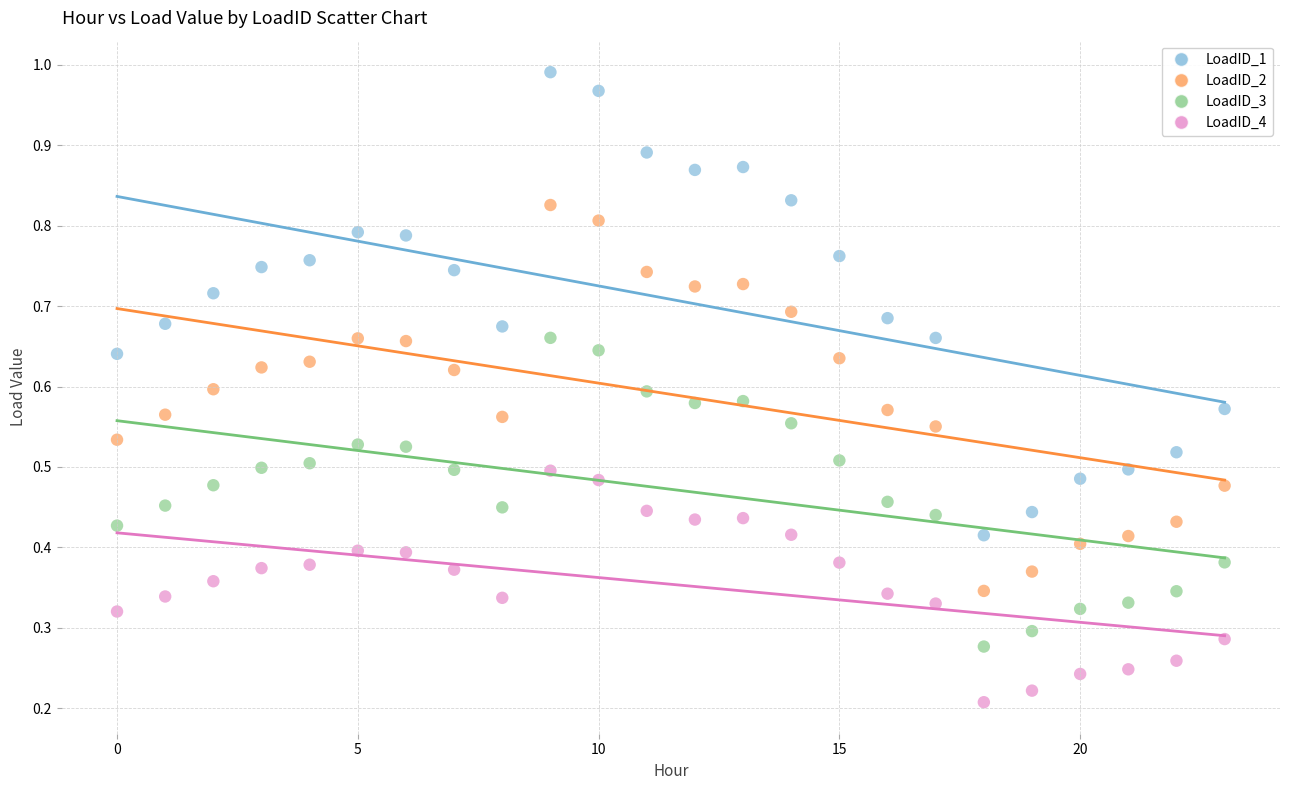

Which series reaches the maximum Y coordinate?

LoadID_1